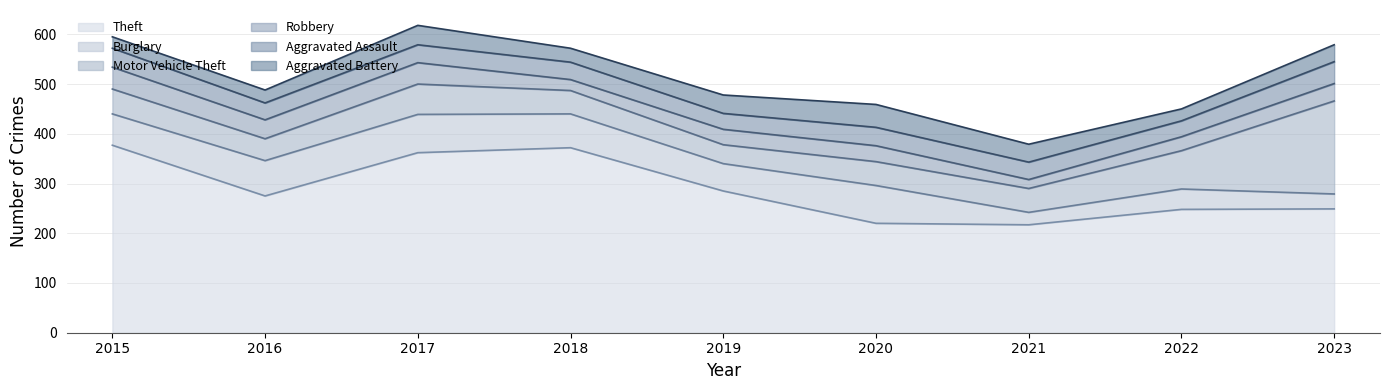

How many interior local valleys does the Motor Vehicle Theft series have?

2